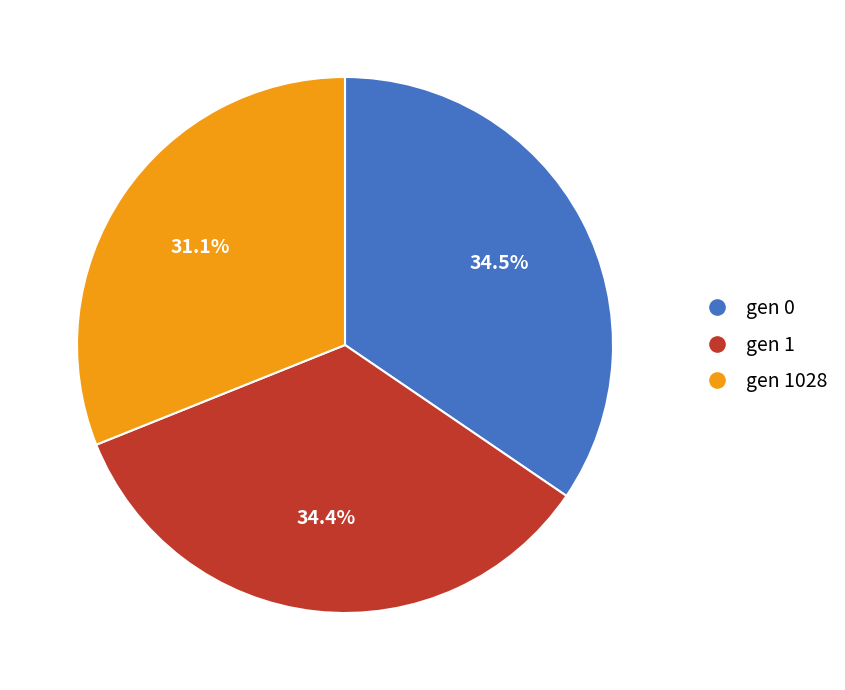

Is there a majority slice in this chart?

No